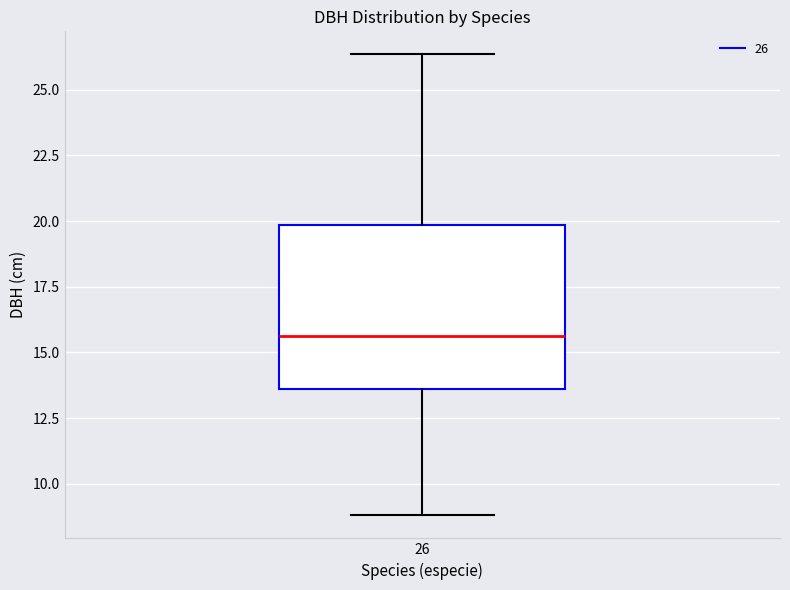

Read this box plot against the y-axis: the position of the median line, the range covered by the box, and the ends of both whiskers. The values are not printed on the chart, so give them approximately, as read against the axis.

median 15.5, box 13.5 to 20.0, whiskers 9.0 to 26.5